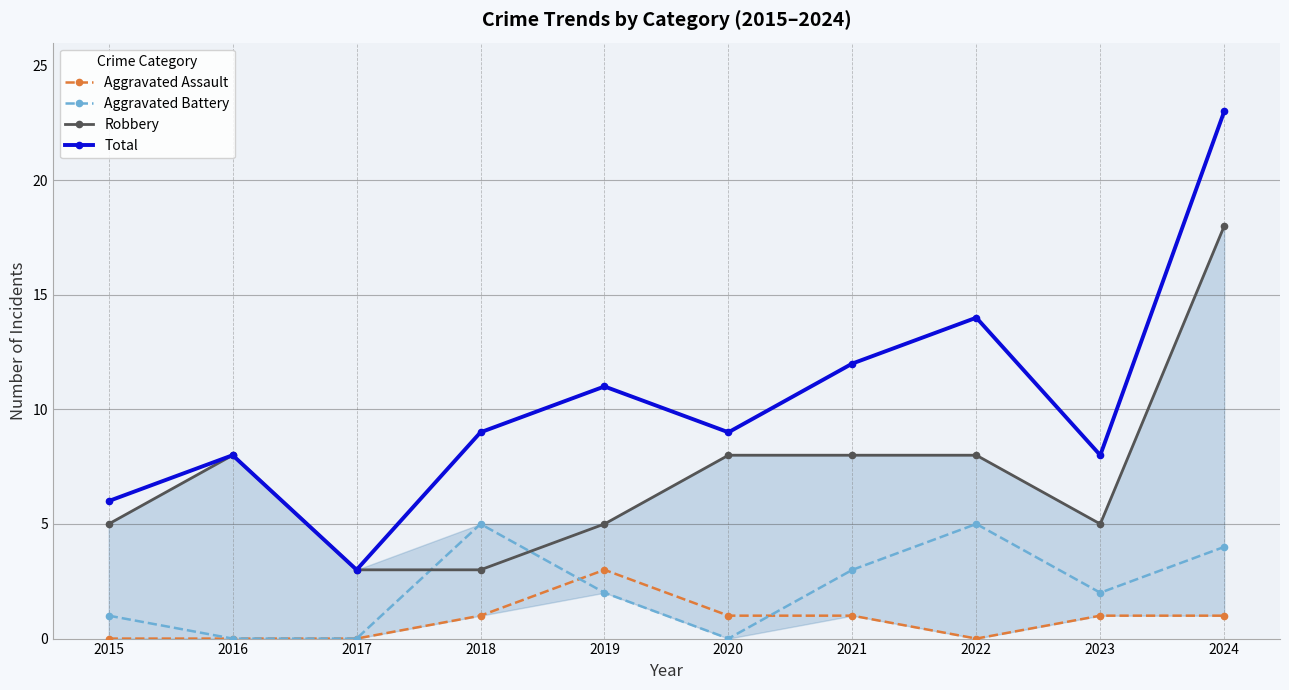

After their last crossing, which series has the higher values: Aggravated Battery or Robbery?

Robbery